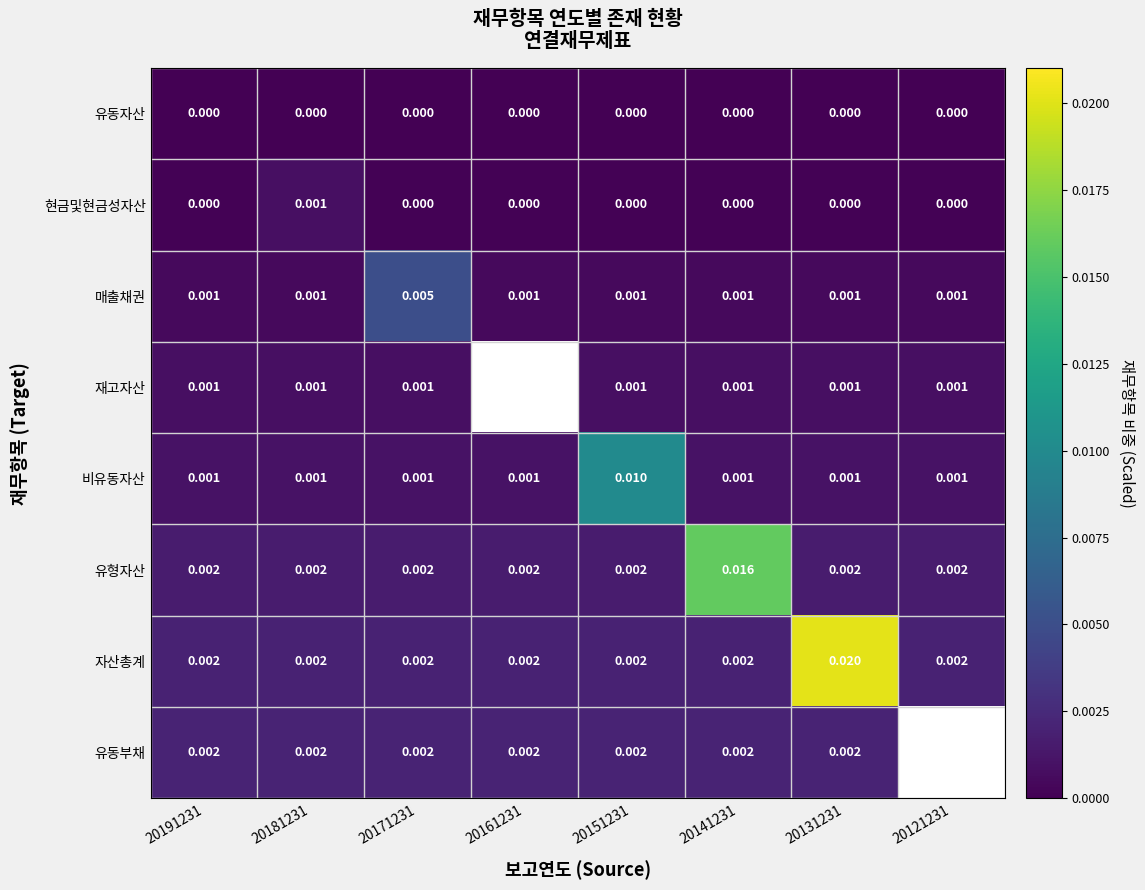

Between 20181231 and 20131231, which is larger?

20181231